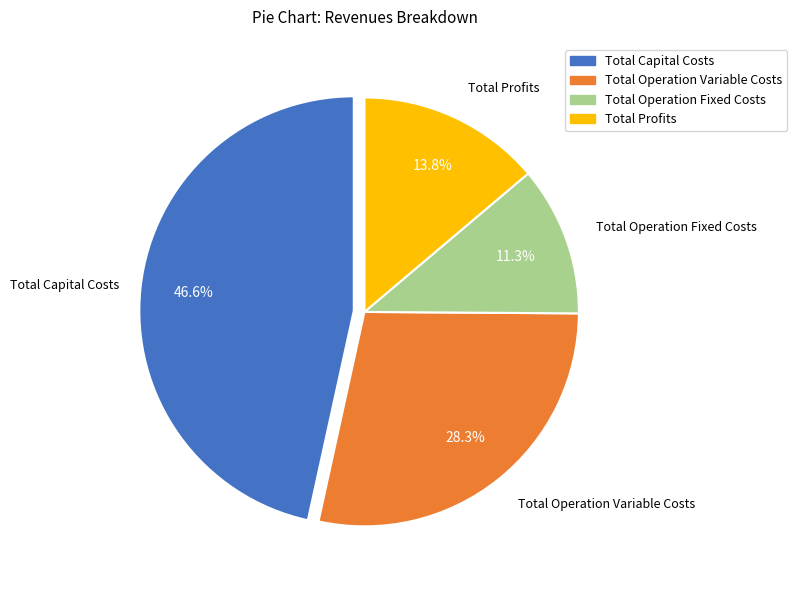

What is the smallest slice in the pie chart?

Total Operation Fixed Costs